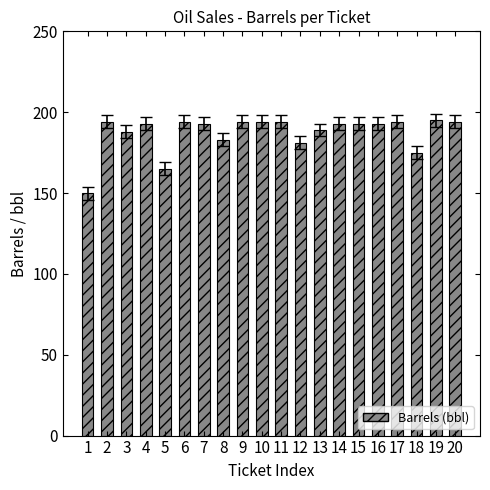

The chart shows a value of 193 at 14. True or false?

True